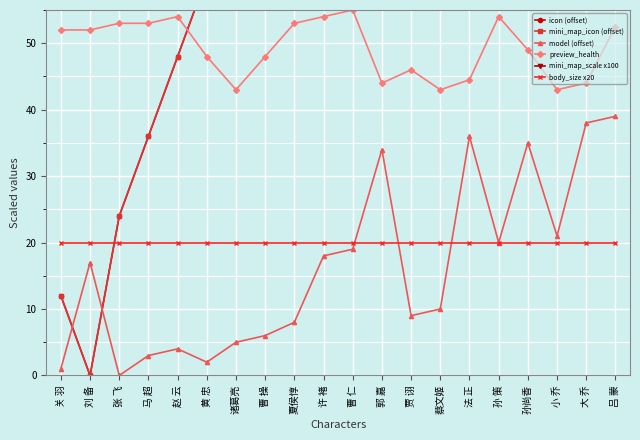

The value of body_size x20 at 郭 嘉 is 28.8. True or false?

False